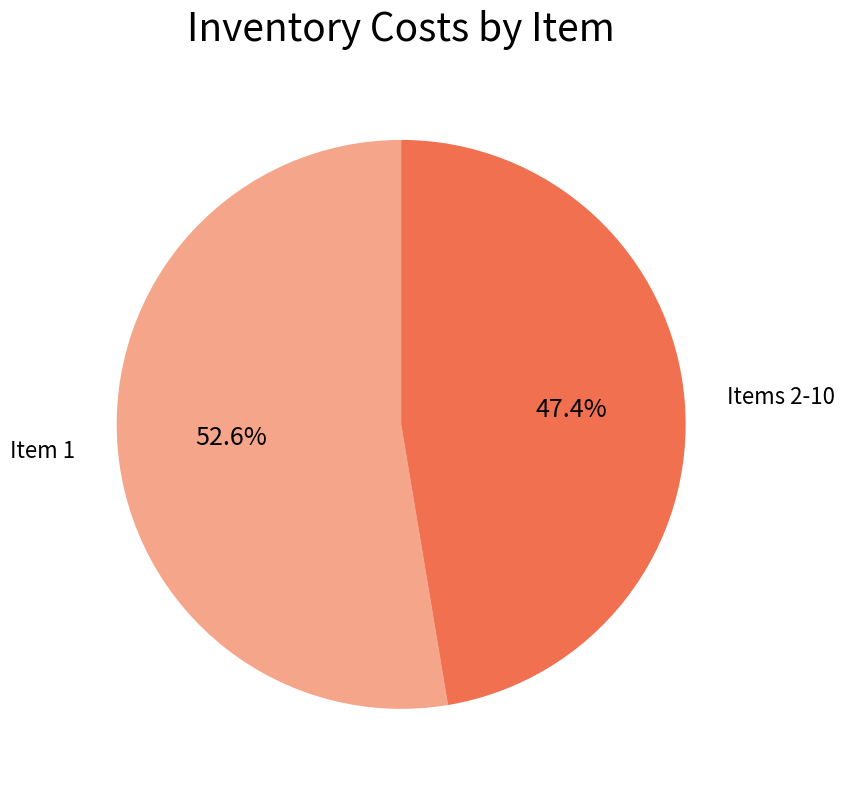

Is there any slice that represents more than half of the pie?

Yes